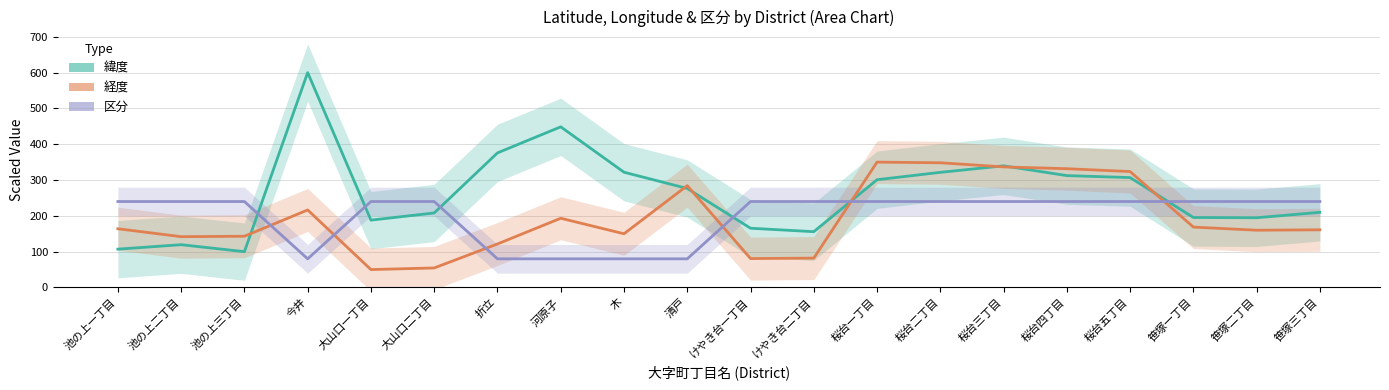

Rank the series by their maximum value, from highest to lowest.

緯度, 経度, 区分